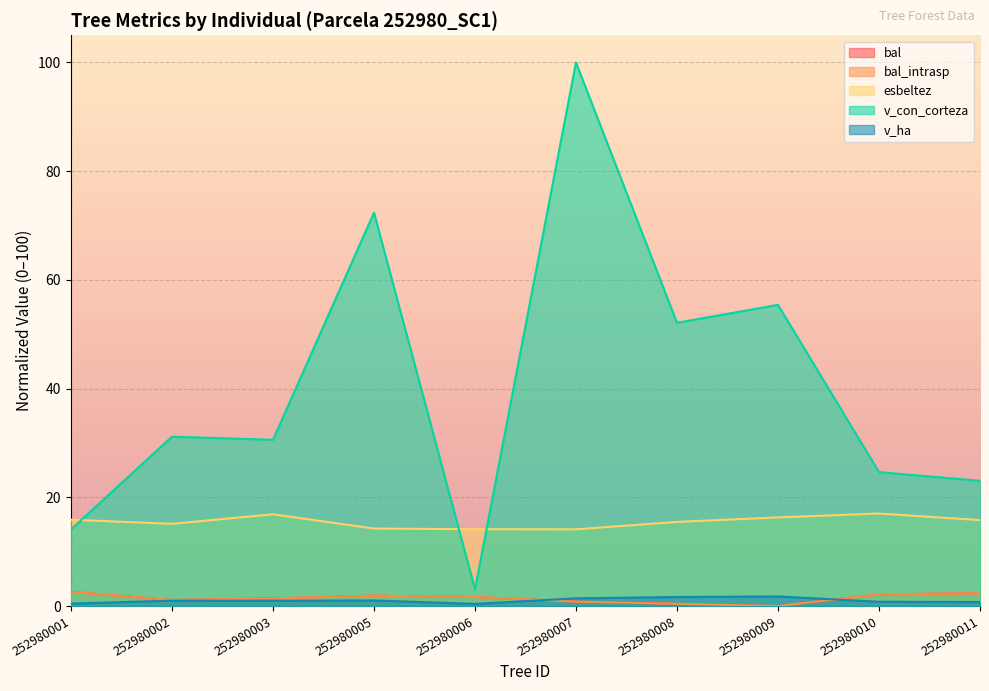

What is the average value of the esbeltez series?

15.5